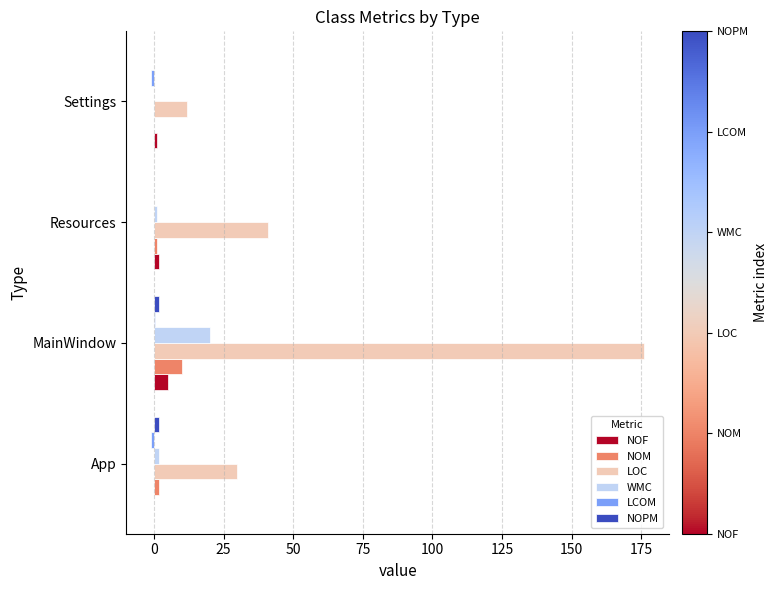

Which series has the largest total across all categories?

LOC